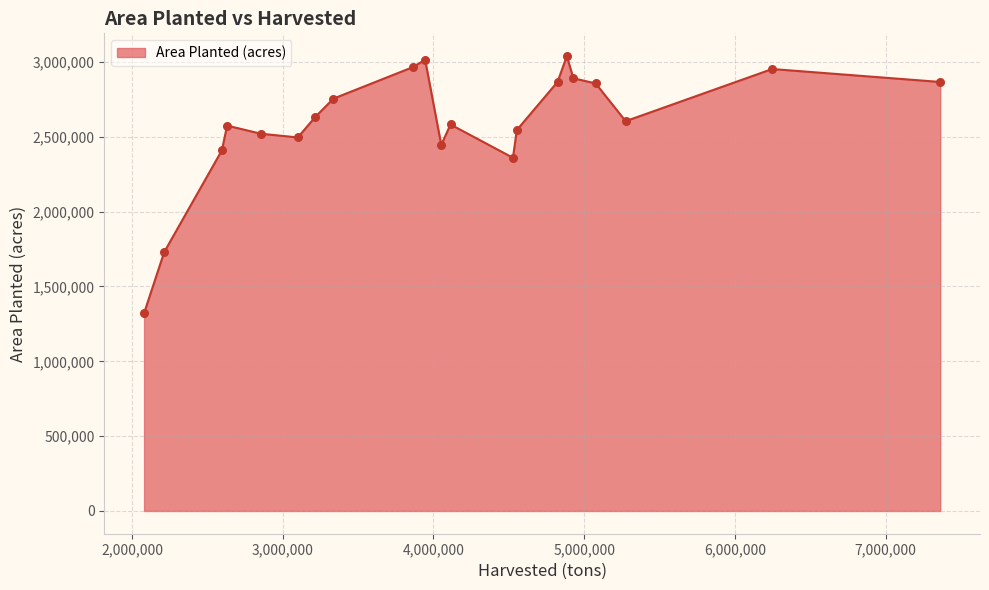

What is the smallest value displayed?

1322013.8